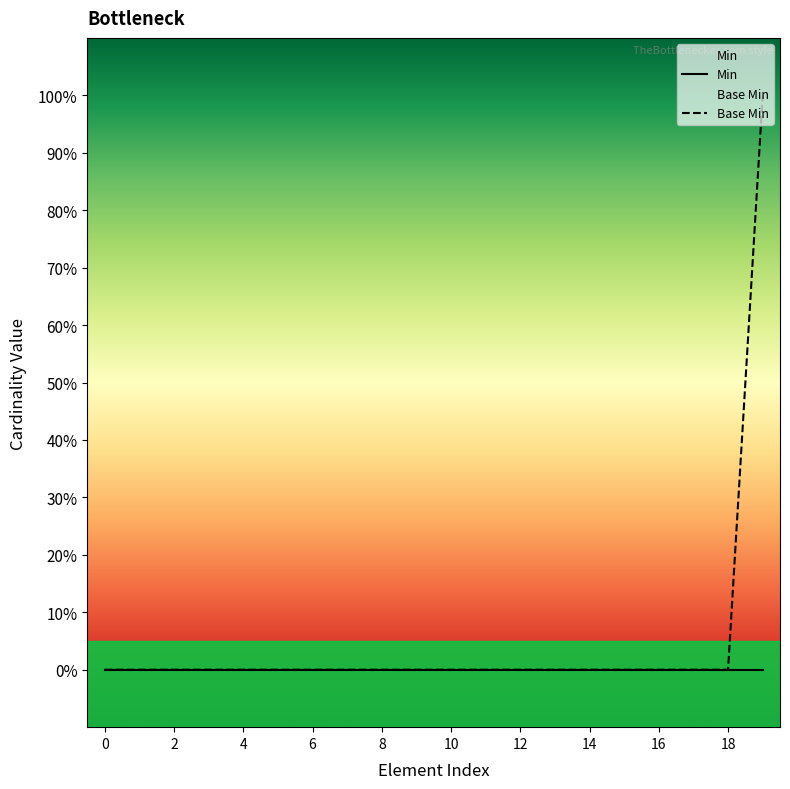

True or false: Min and Base Min intersect in this chart.

False